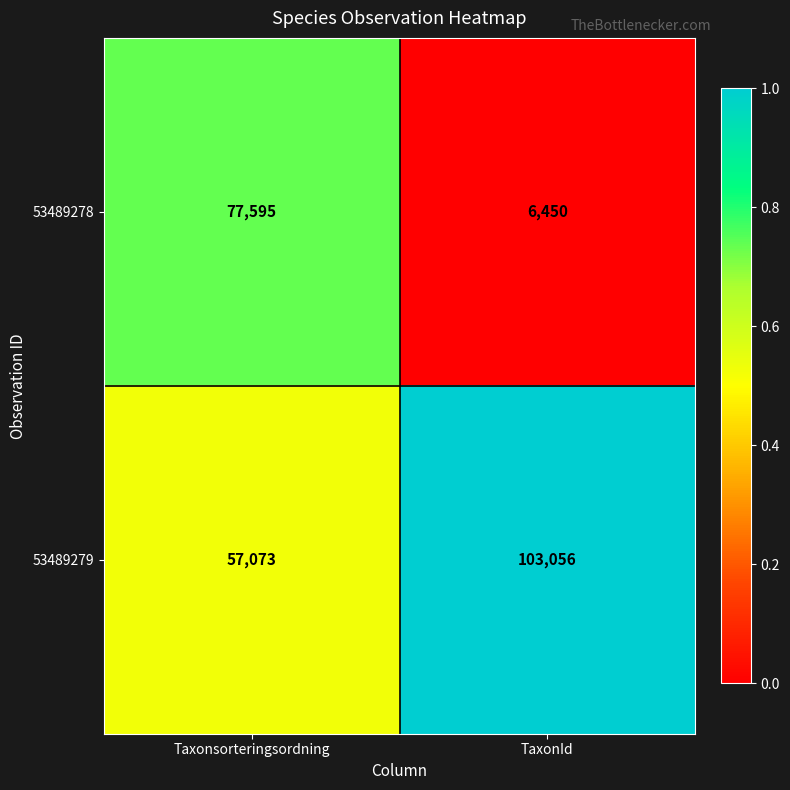

Which series has the widest spread of values?

53489278